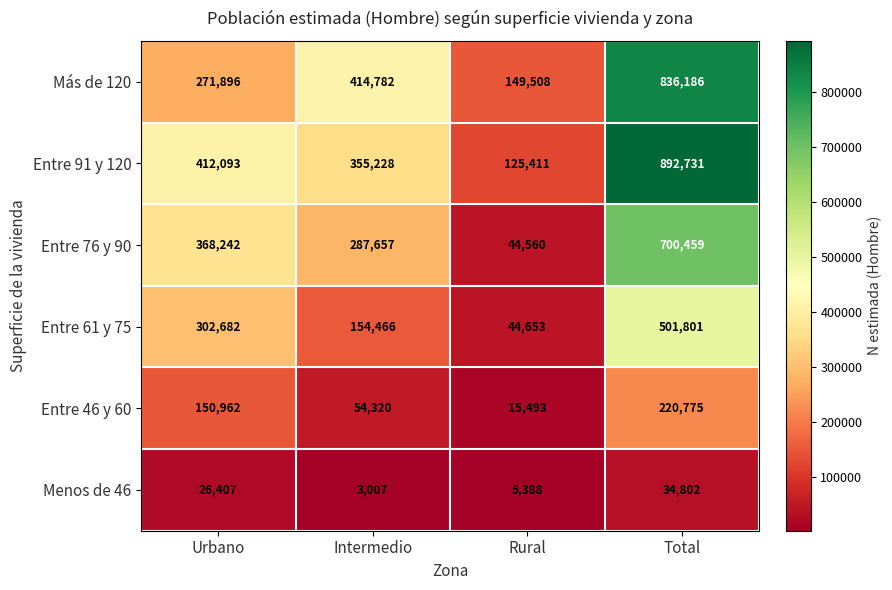

The Más de 120 series shows 32377 at Rural. True or false?

False